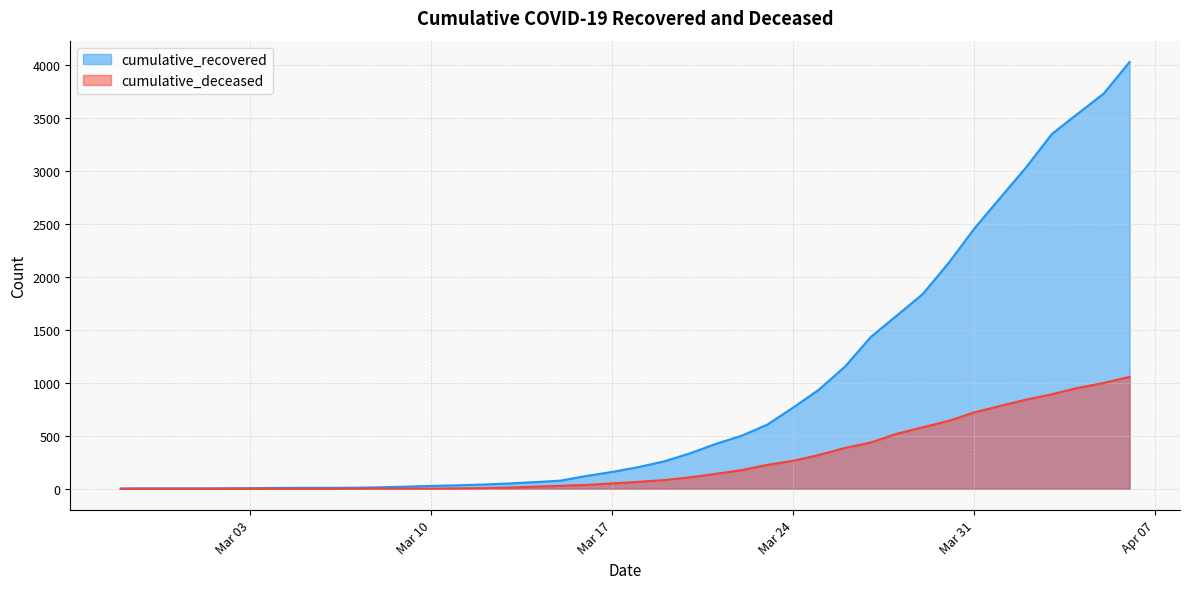

What is the difference between the maximum and minimum values in the cumulative_recovered series?

4023